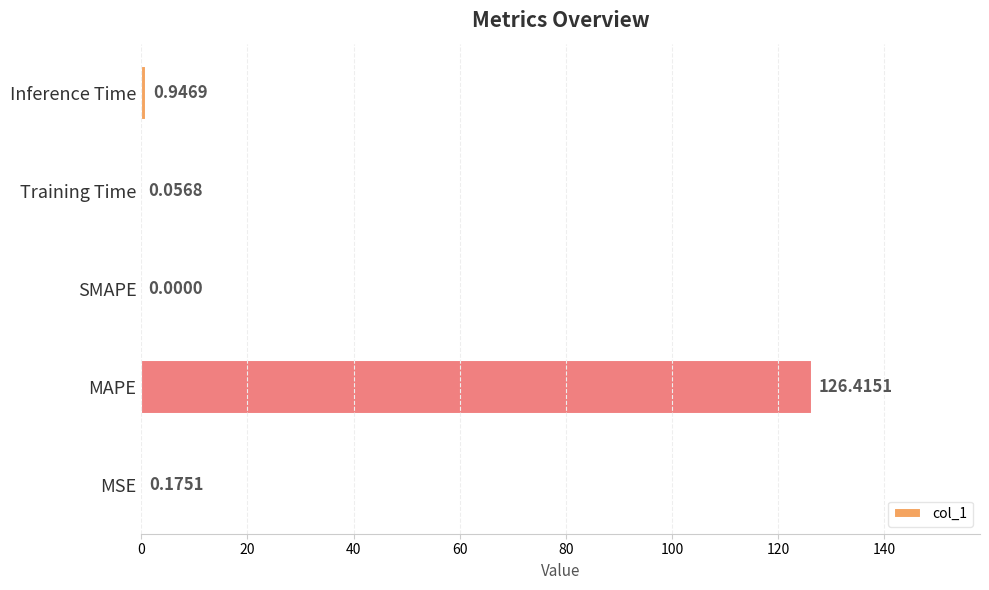

What is the sum of all values?

127.6